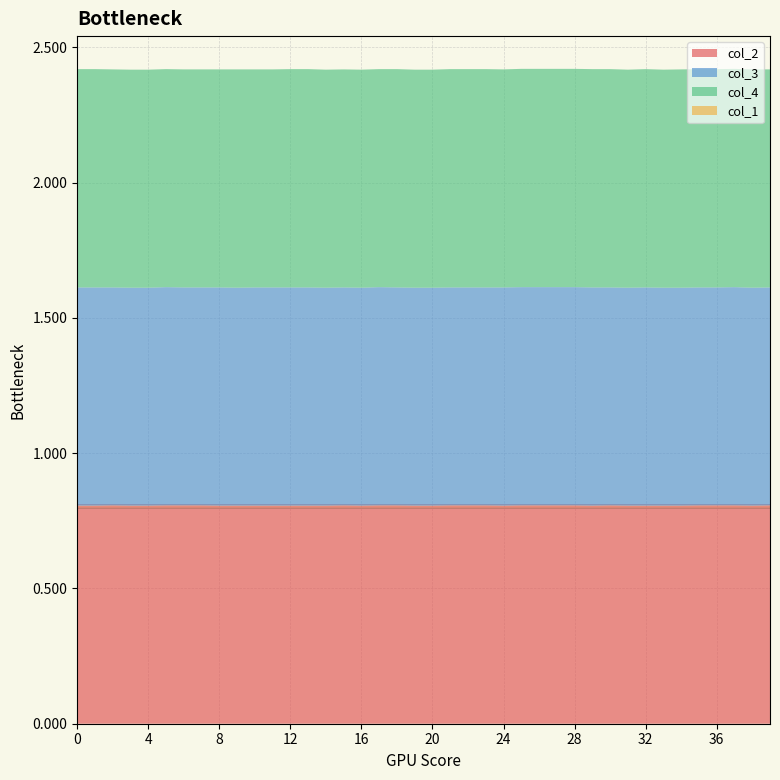

Reading left to right, list all the values displayed in this chart.

col_2: 0=0.8	1=0.8	2=0.8	3=0.8	4=0.8	5=0.8	6=0.8	7=0.8	8=0.8	9=0.8	10=0.8	11=0.8	12=0.8	13=0.8	14=0.8	15=0.8	16=0.8	17=0.8	18=0.8	19=0.8	20=0.8	21=0.8	22=0.8	23=0.8	24=0.8	25=0.8	26=0.8	27=0.8	28=0.8	29=0.8	30=0.8	31=0.8	32=0.8	33=0.8	34=0.8	35=0.8	36=0.8	37=0.8	38=0.8	39=0.8
col_3: 0=0.8	1=0.8	2=0.8	3=0.8	4=0.8	5=0.8	6=0.8	7=0.8	8=0.8	9=0.8	10=0.8	11=0.8	12=0.8	13=0.8	14=0.8	15=0.8	16=0.8	17=0.8	18=0.8	19=0.8	20=0.8	21=0.8	22=0.8	23=0.8	24=0.8	25=0.8	26=0.8	27=0.8	28=0.8	29=0.8	30=0.8	31=0.8	32=0.8	33=0.8	34=0.8	35=0.8	36=0.8	37=0.8	38=0.8	39=0.8
col_4: 0=0.8	1=0.8	2=0.8	3=0.8	4=0.8	5=0.8	6=0.8	7=0.8	8=0.8	9=0.8	10=0.8	11=0.8	12=0.8	13=0.8	14=0.8	15=0.8	16=0.8	17=0.8	18=0.8	19=0.8	20=0.8	21=0.8	22=0.8	23=0.8	24=0.8	25=0.8	26=0.8	27=0.8	28=0.8	29=0.8	30=0.8	31=0.8	32=0.8	33=0.8	34=0.8	35=0.8	36=0.8	37=0.8	38=0.8	39=0.8
col_1: 0=0.0	1=0.0	2=0.0	3=0.0	4=0.0	5=0.0	6=0.0	7=0.0	8=0.0	9=0.0	10=0.0	11=0.0	12=0.0	13=0.0	14=0.0	15=0.0	16=0.0	17=0.0	18=0.0	19=0.0	20=0.0	21=0.0	22=0.0	23=0.0	24=0.0	25=0.0	26=0.0	27=0.0	28=0.0	29=0.0	30=0.0	31=0.0	32=0.0	33=0.0	34=0.0	35=0.0	36=0.0	37=0.0	38=0.0	39=0.0